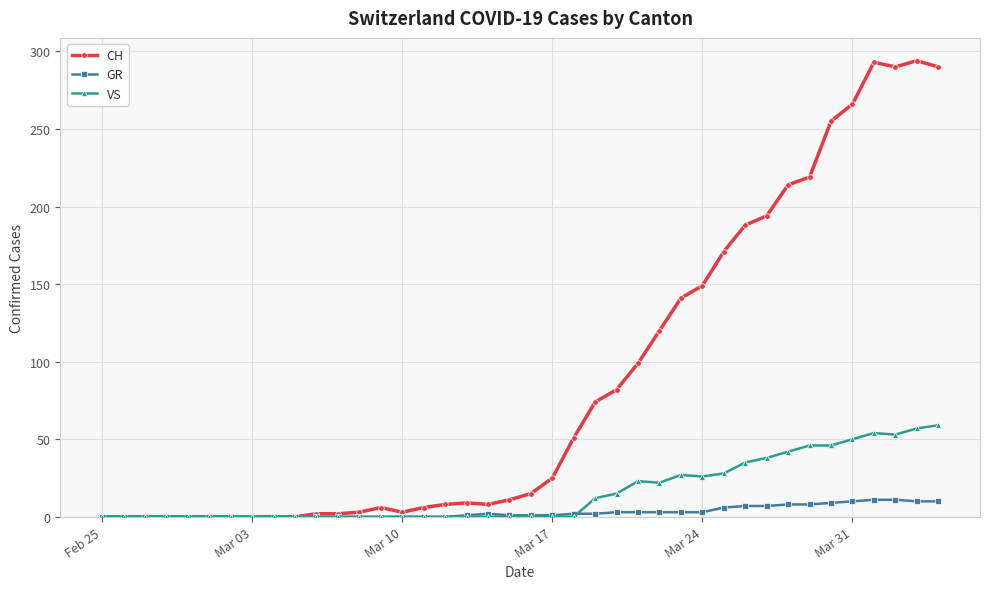

Which series has the largest total across all categories?

CH